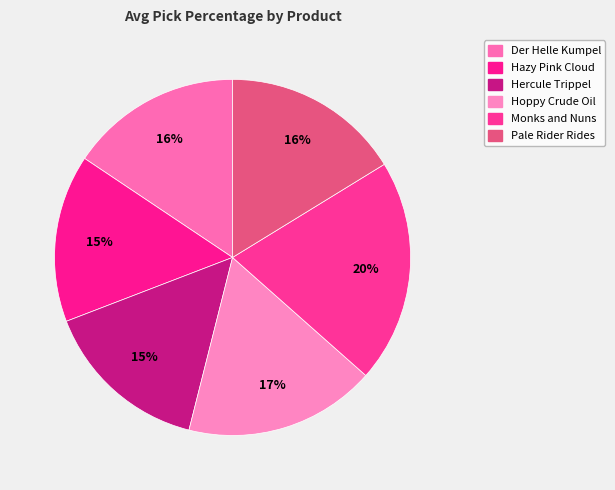

Count the number of slices in the pie.

6